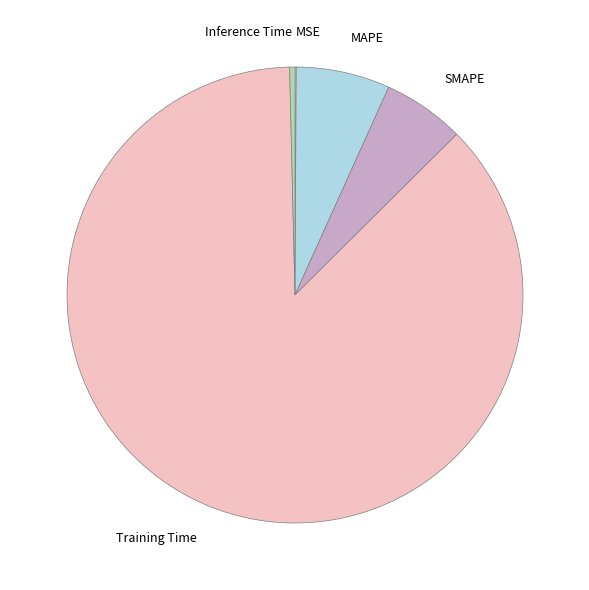

Does any single category account for the majority?

Yes